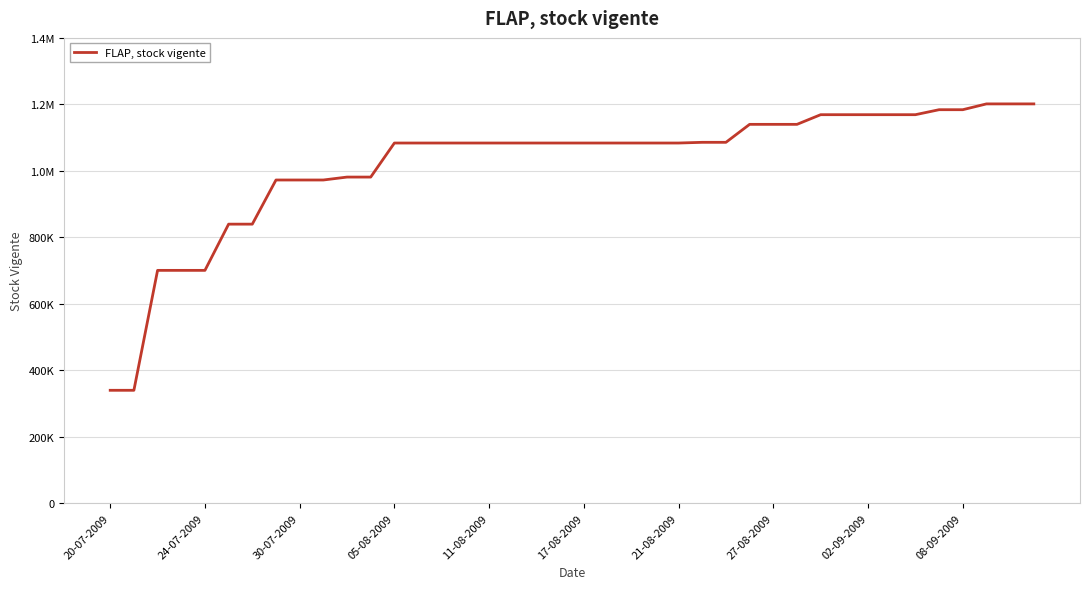

Reading left to right, extract all data points from this chart.

339635	339635	700493	700493	700493	839566	839566	972402	972402	972402	981210	981210	1083658	1083658	1083658	1083658	1083658	1083658	1083658	1083658	1083658	1083658	1083658	1083658	1083658	1085761	1085761	1139843	1139843	1139843	1168917	1168917	1168917	1168917	1168917	1183907	1183907	1201382	1201382	1201382